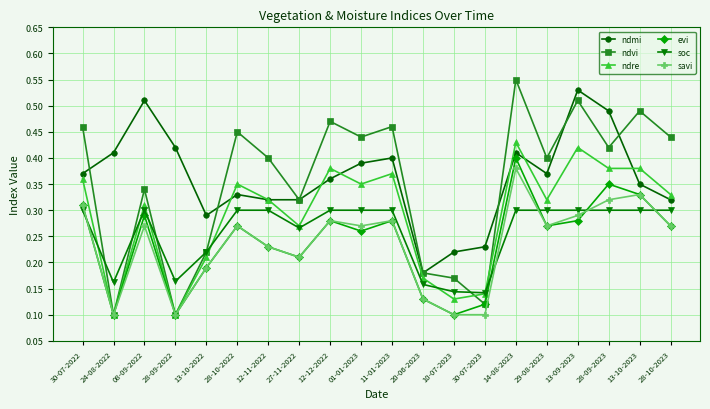

True or false: savi has a value of 0.3 at 28-09-2023.

True